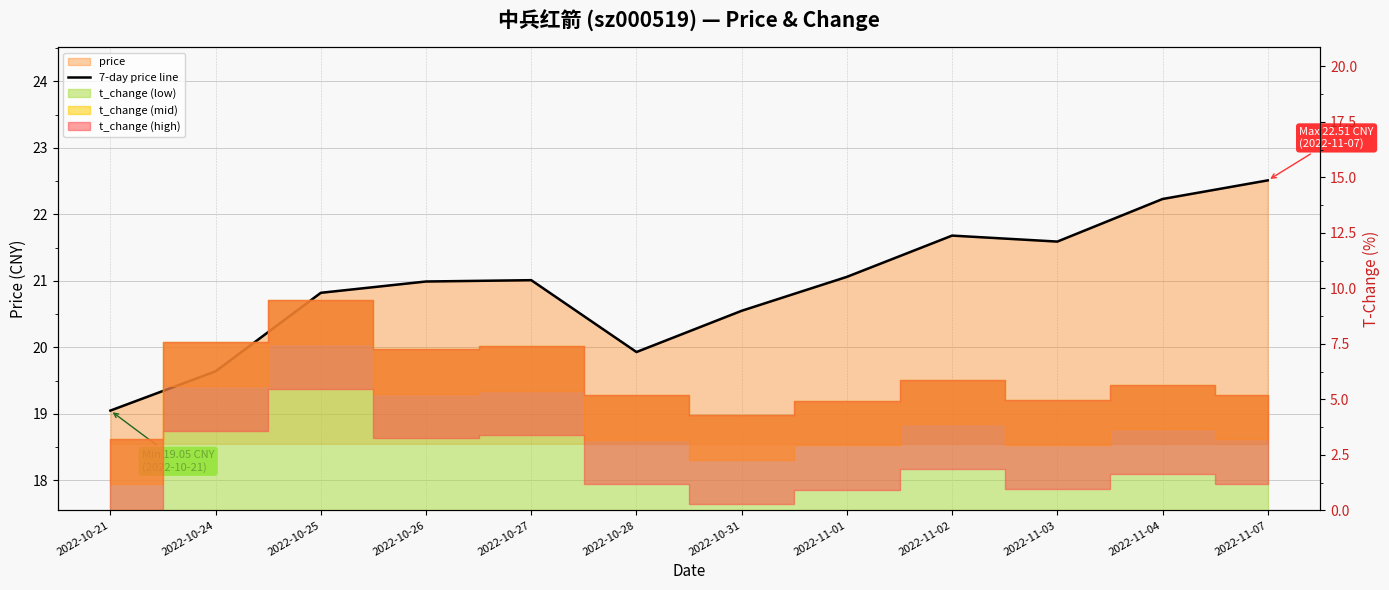

What is the sum of the values at 2022-11-03 and 2022-11-01?

42.6